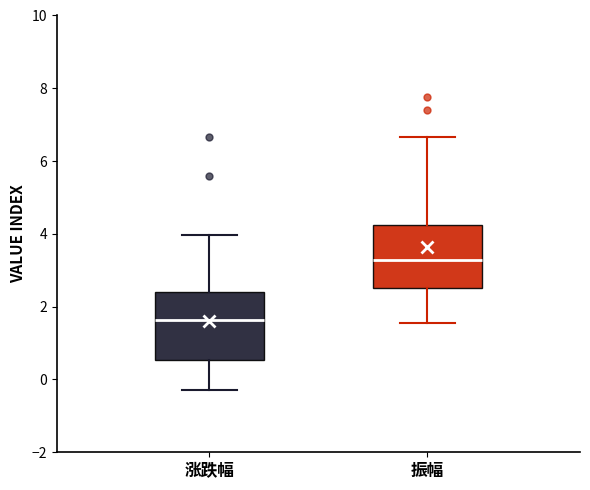

Where is the lower edge of the box for 振幅 on the y-axis? The values are not printed on the chart, so give them approximately, as read against the axis.

2.6